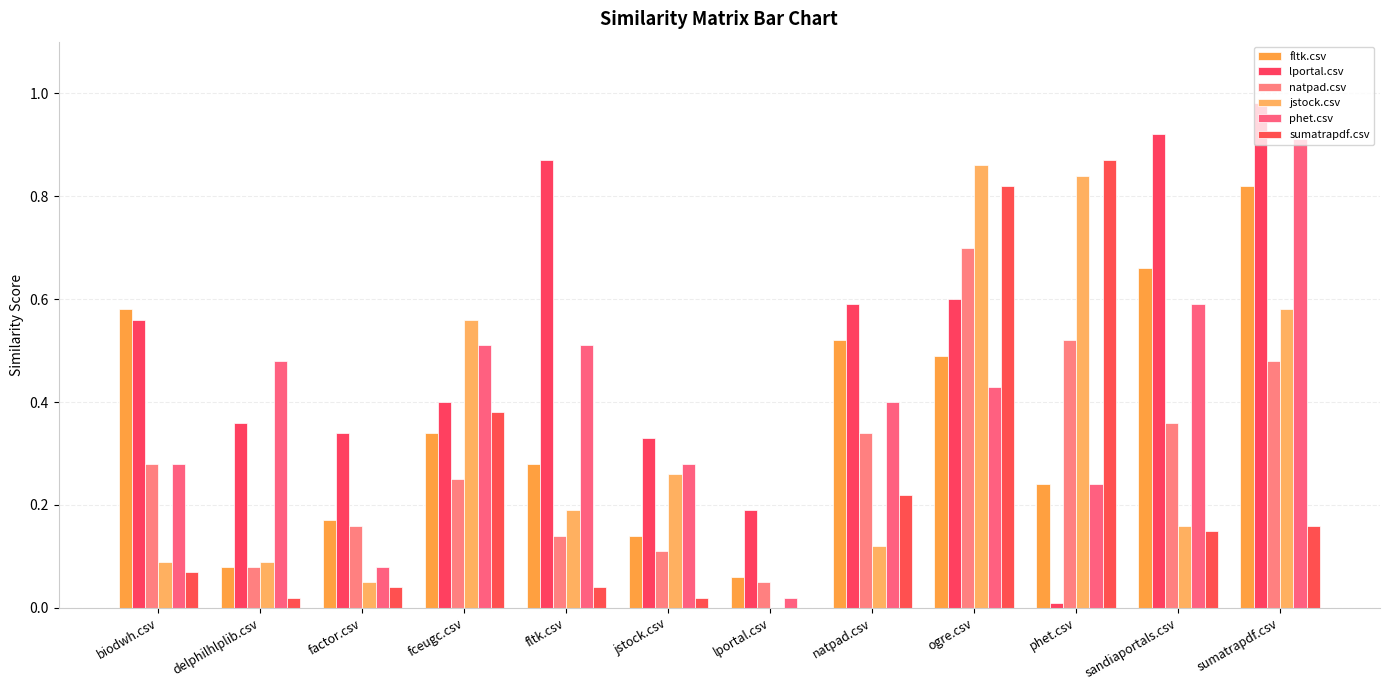

What is the total value across all series at delphilhlplib.csv?

1.1